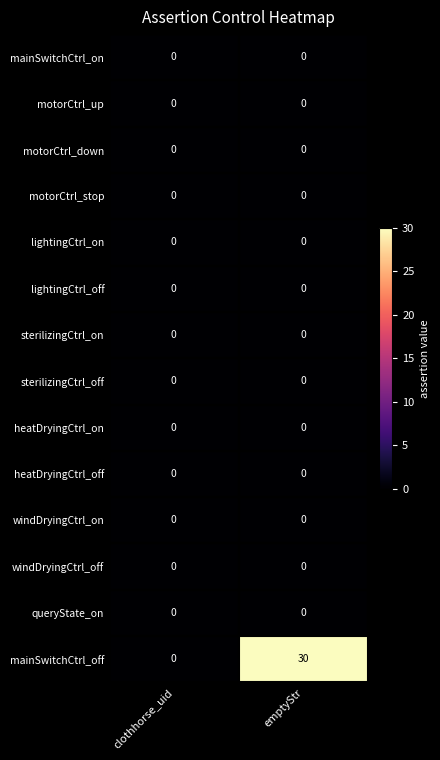

What is the maximum value shown in the chart?

30